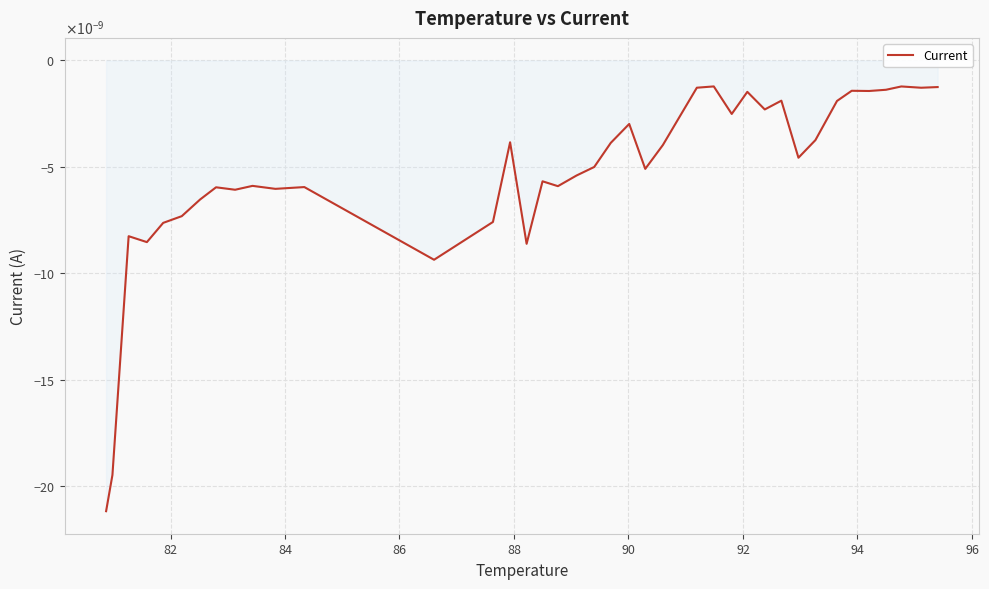

Does the chart have visible grid lines?

Yes